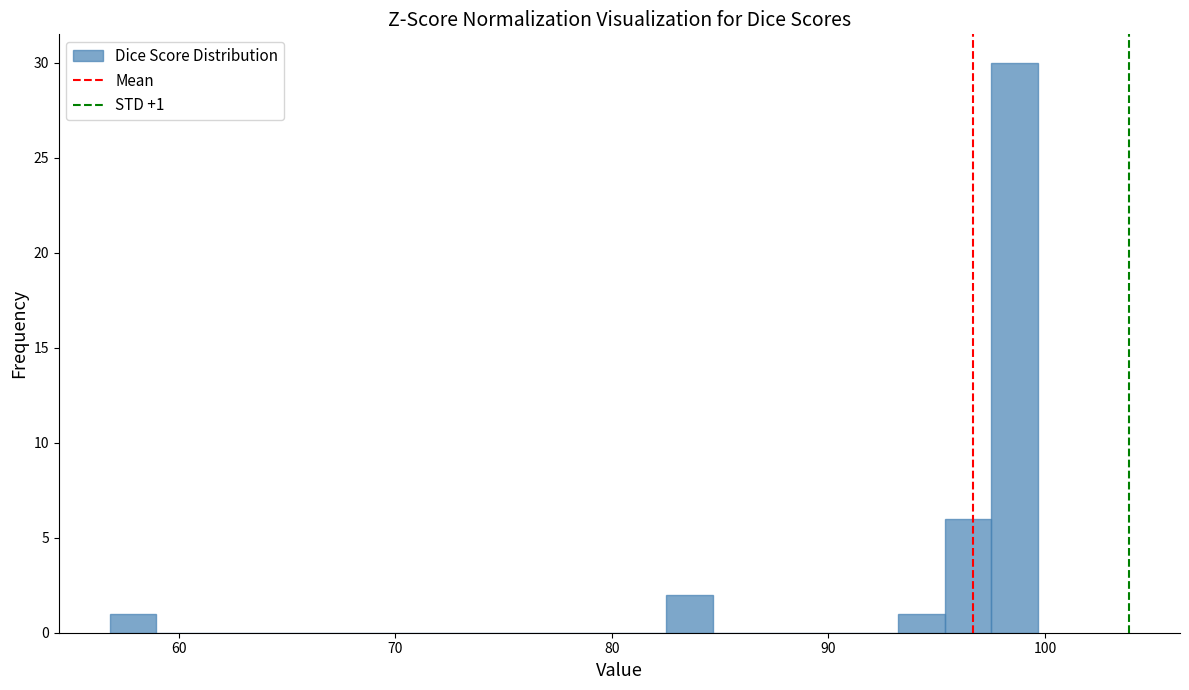

Read against the x-axis, roughly where is the centre of the tallest bar?

99